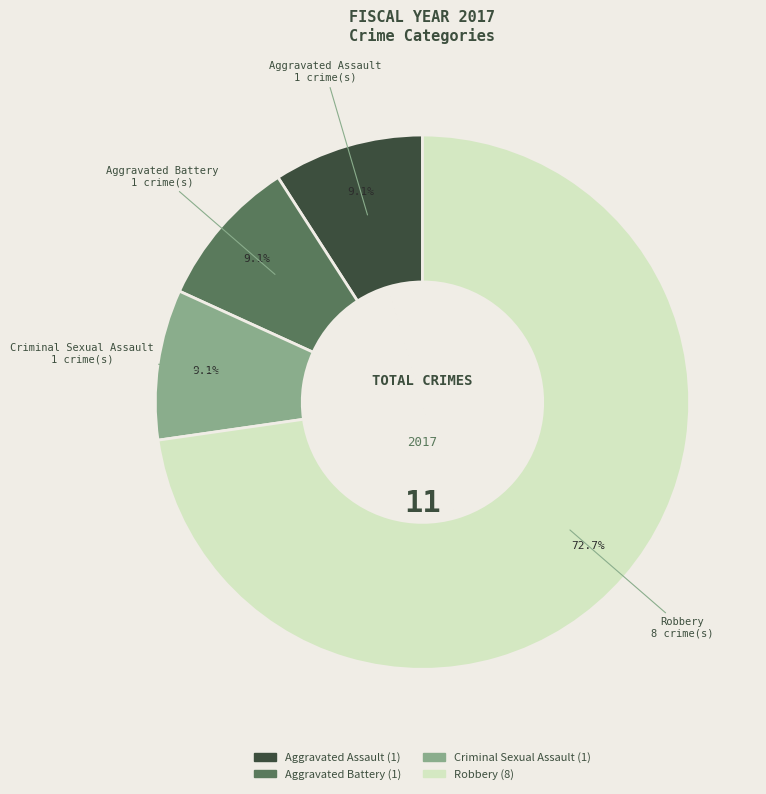

Does any single category account for the majority?

Yes